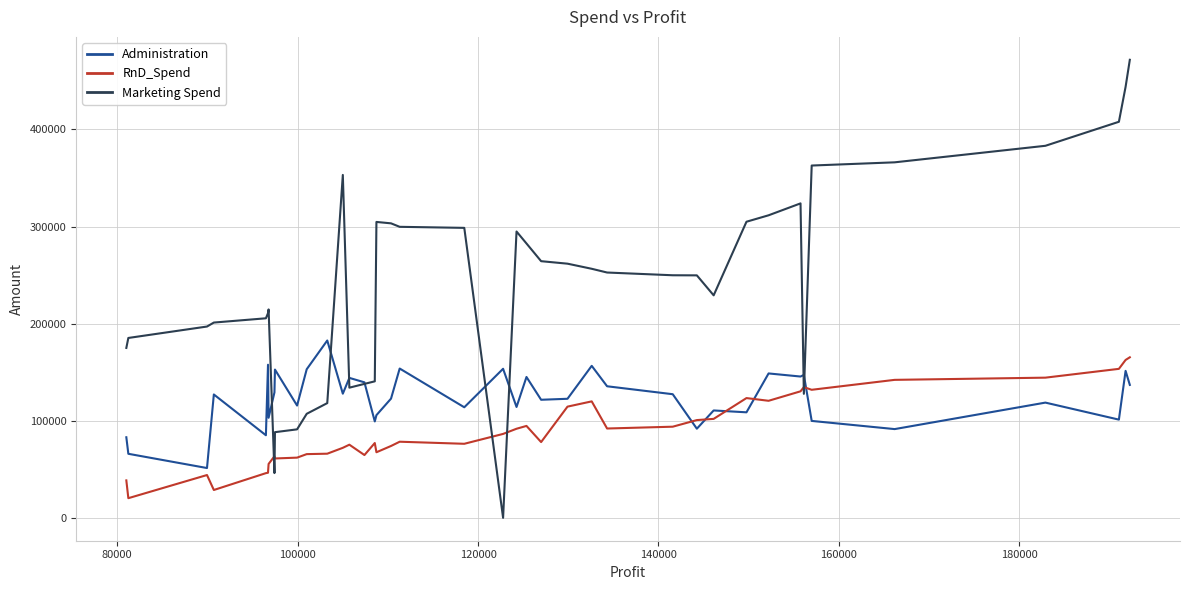

Is this an area chart (filled region under the line)?

No